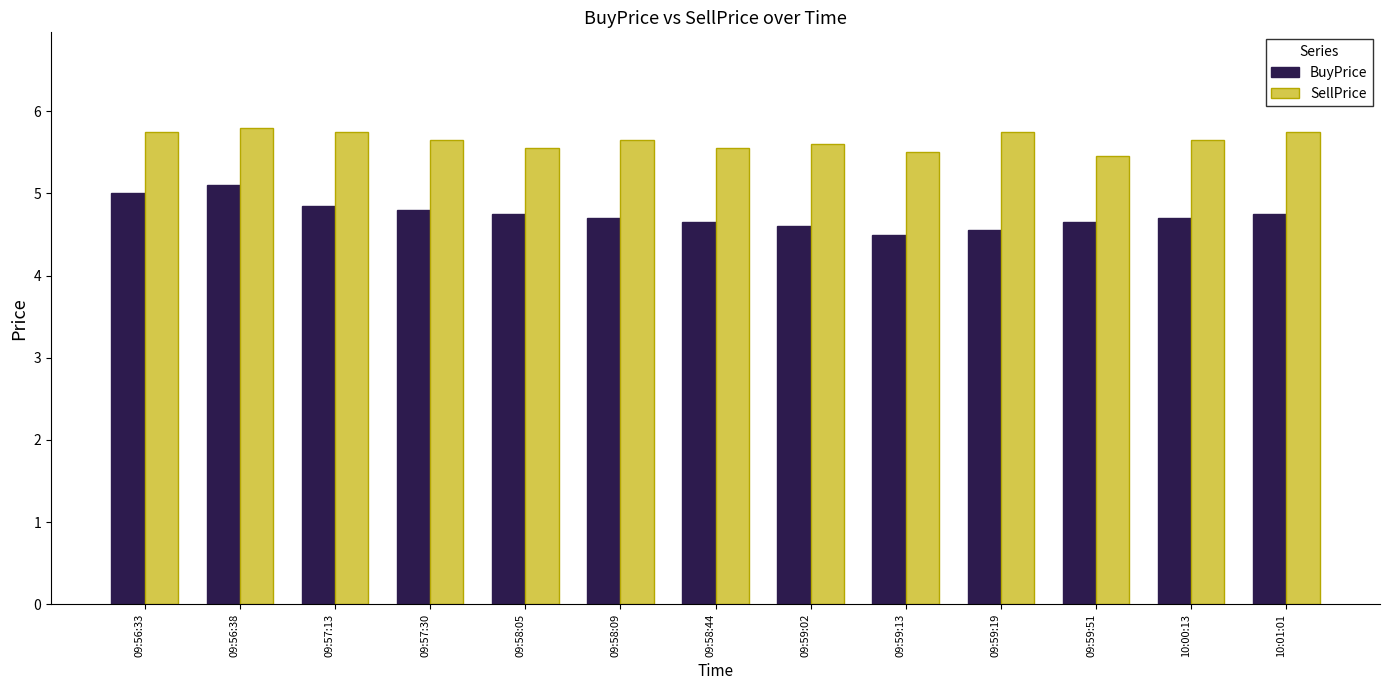

How many bars are there in total?

26